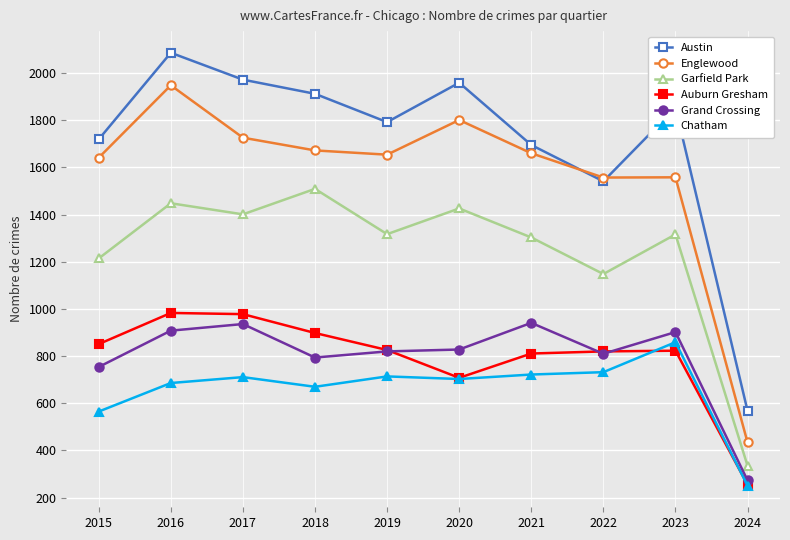

Which series has the widest spread of values?

Austin